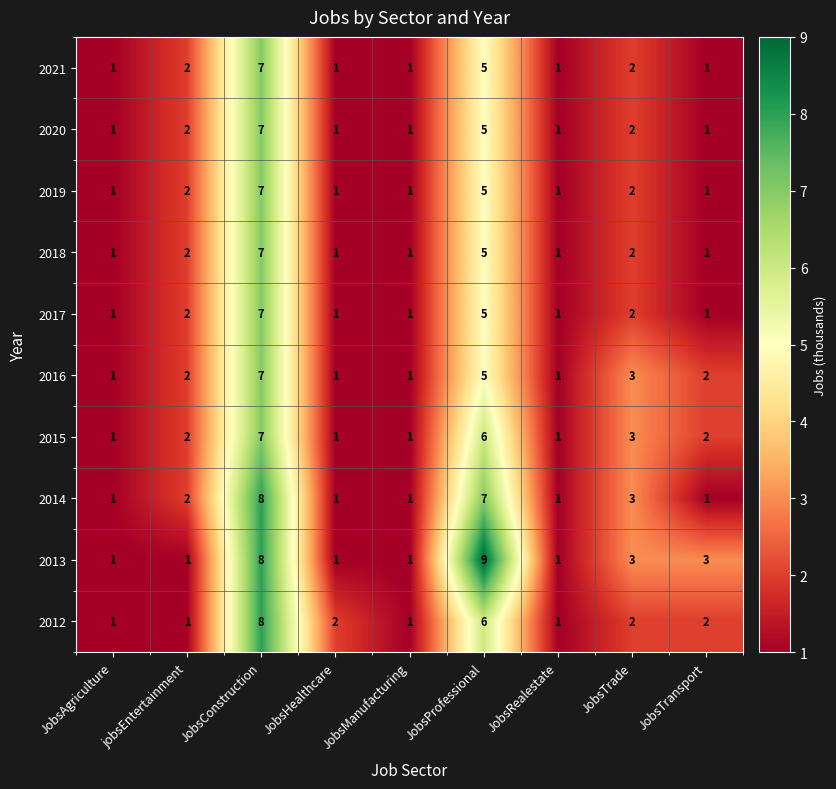

At which category is the sum across all series the highest?

JobsConstruction